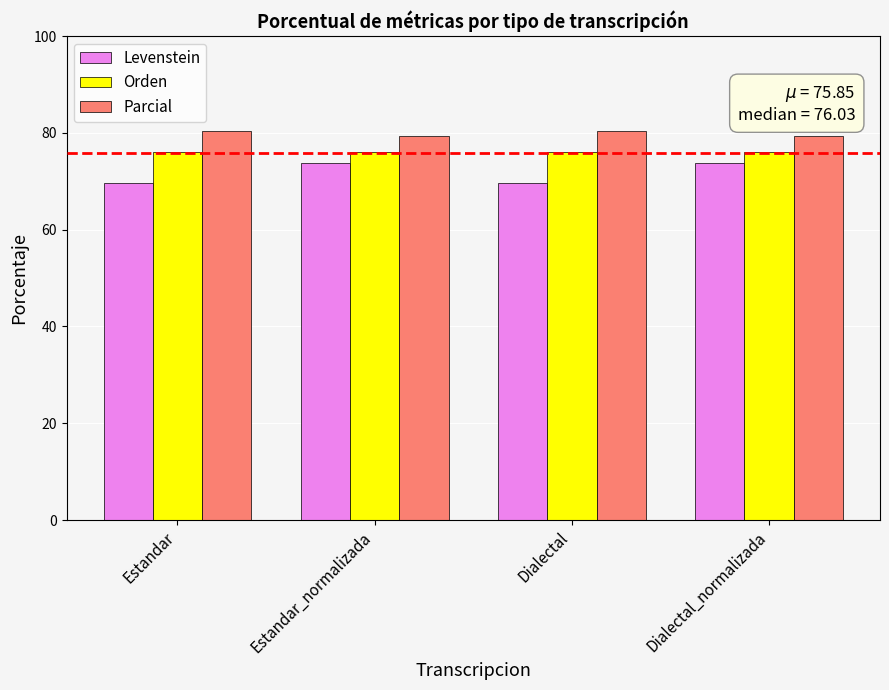

What is the label of the 4th bar from the left?

Dialectal_normalizada